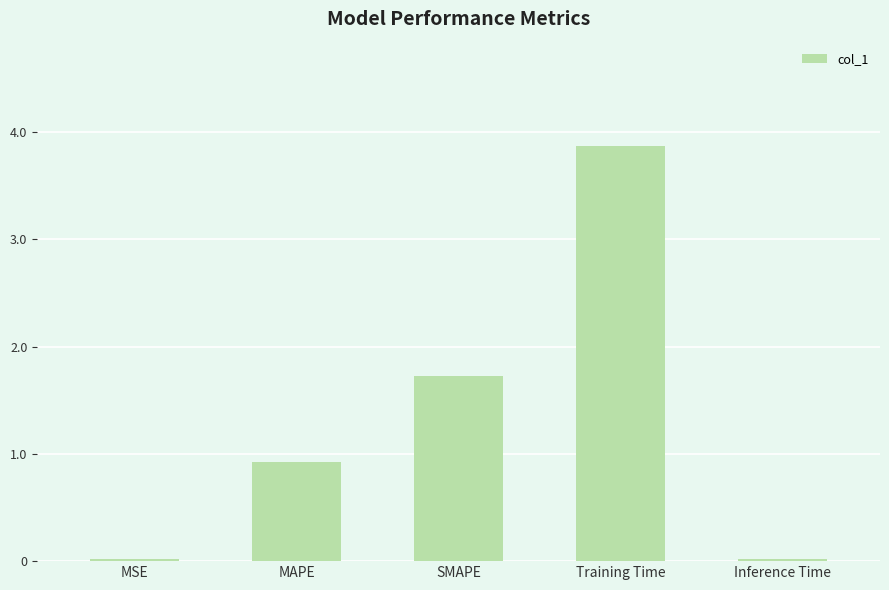

Which label corresponds to the largest value in the chart?

Training Time